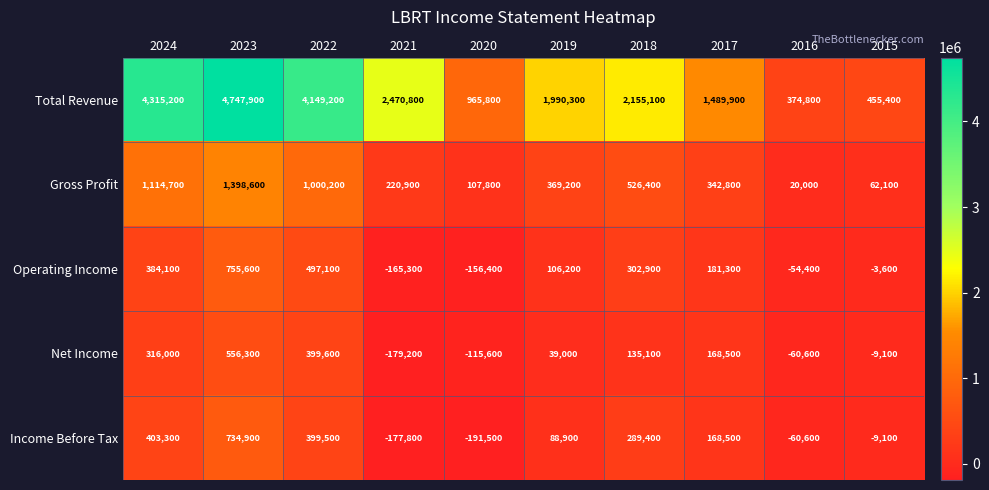

At 2021, list the series in order from largest to smallest.

Total Revenue, Gross Profit, Operating Income, Income Before Tax, Net Income